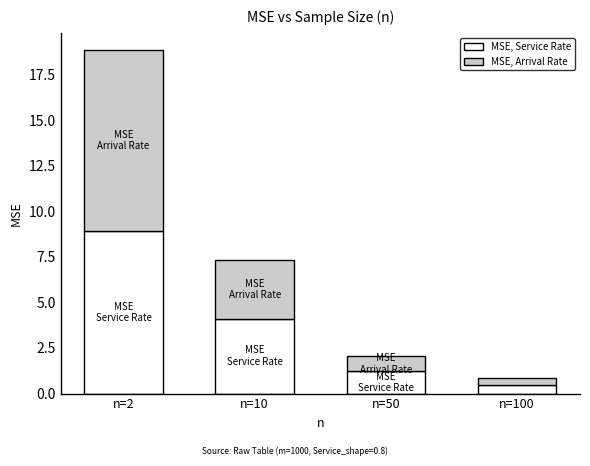

What is the total value across all series at n=50?

2.0